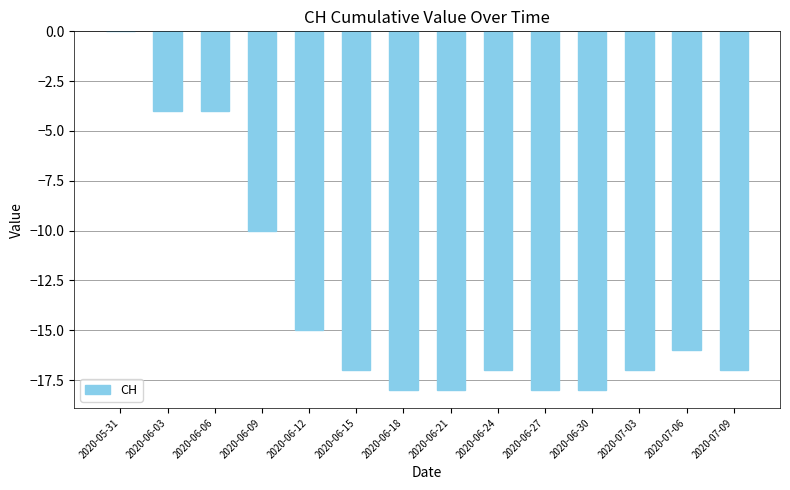

Which has a higher value, 2020-06-03 or 2020-06-30?

2020-06-03